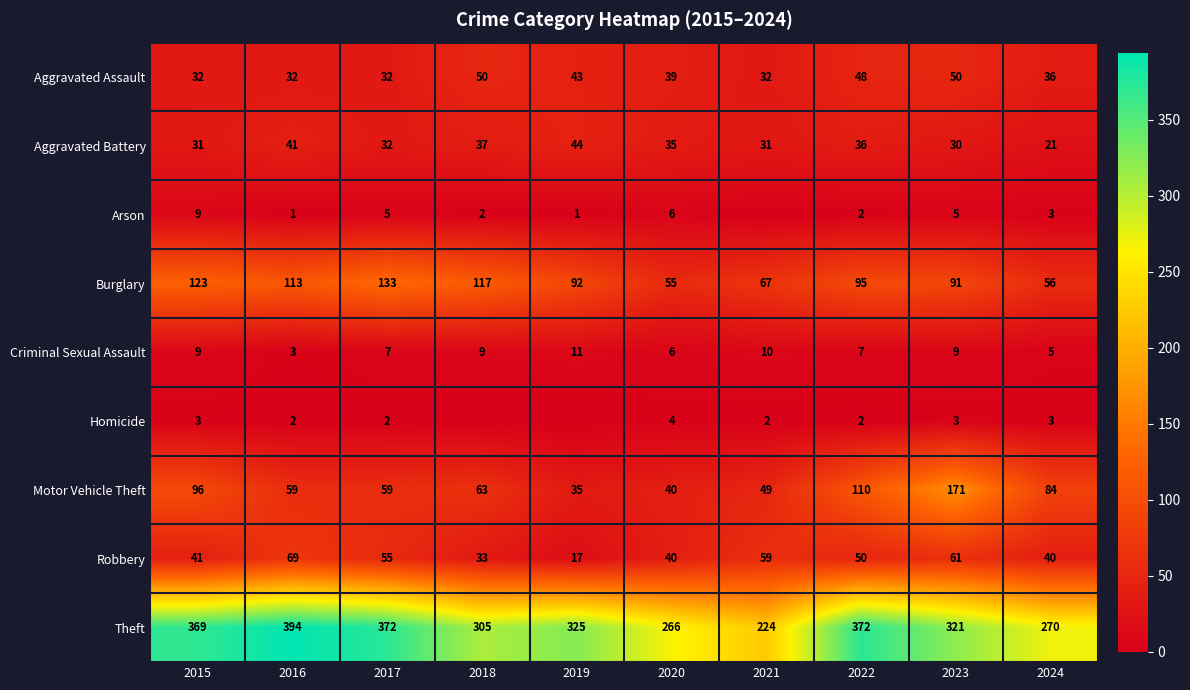

How many data points does each series have?

10